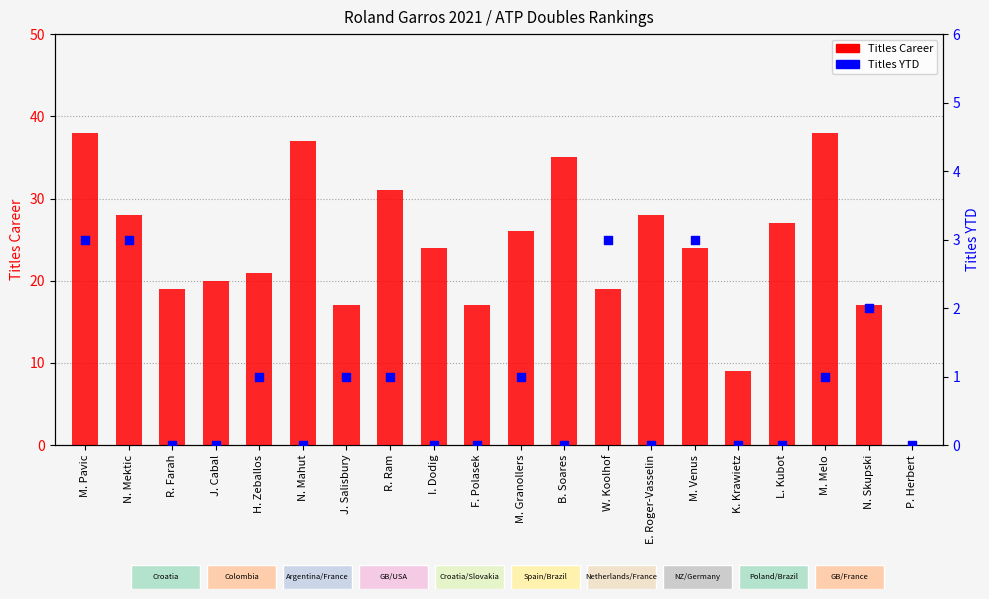

What are all the series names shown in the legend?

Titles Career, Titles YTD